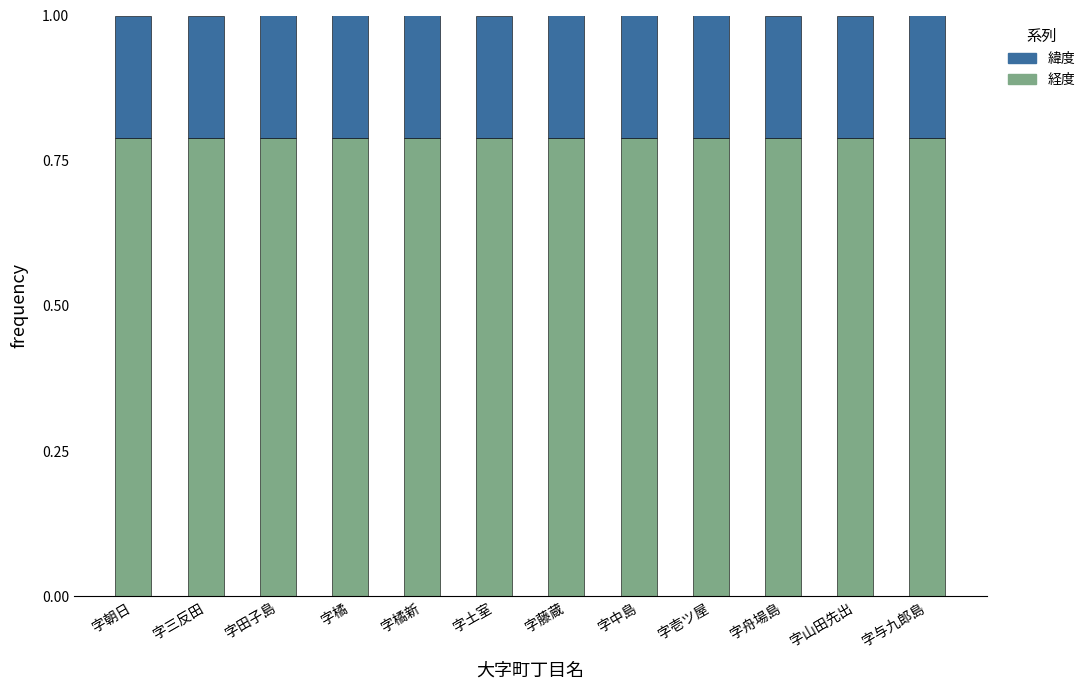

Is it true that 経度 equals 1.1 at 字中島?

False